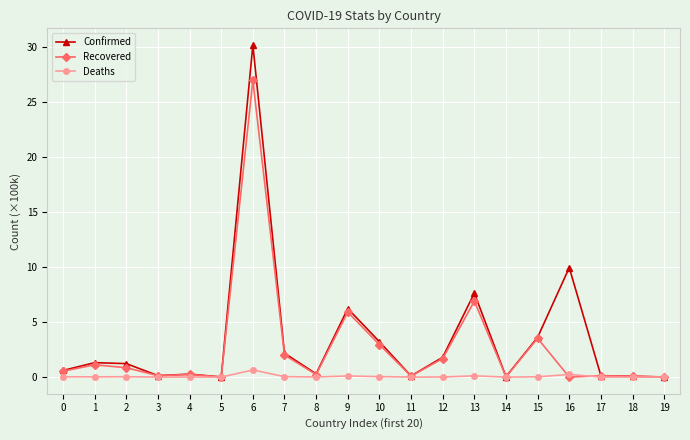

True or false: Recovered has more than 2 interior local peaks.

True